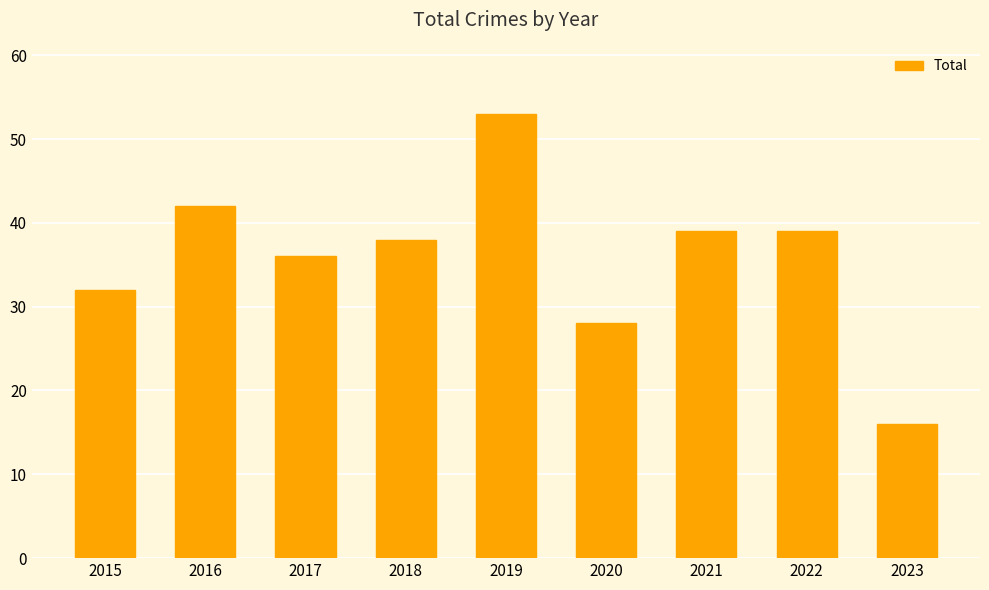

What is the sum of all values?

323